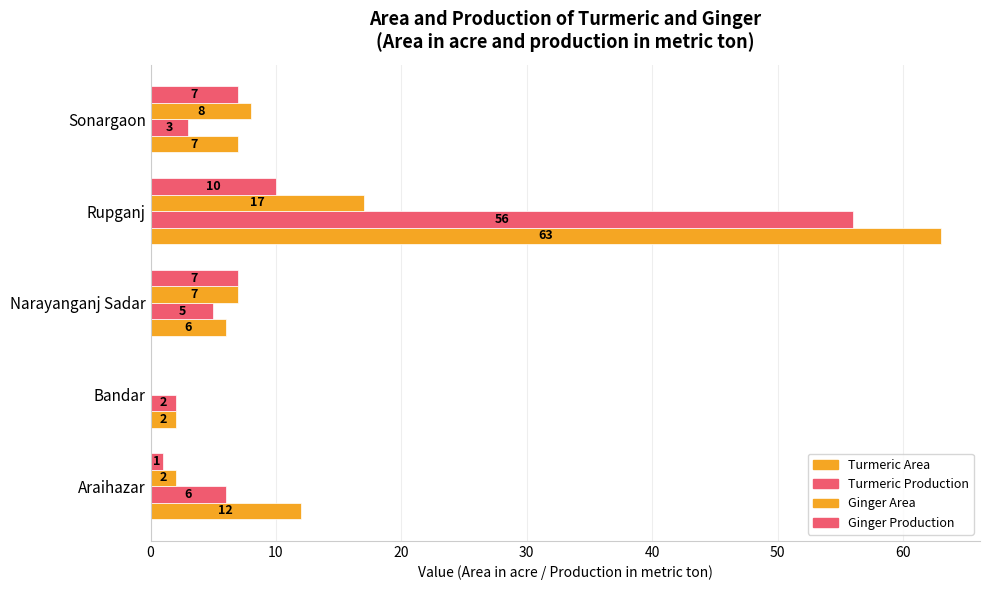

What is the sum of all Turmeric Area values?

90